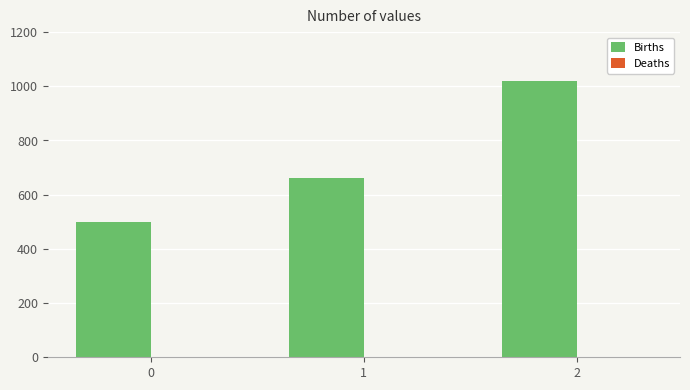

Between 2 and 1, which is larger?

2